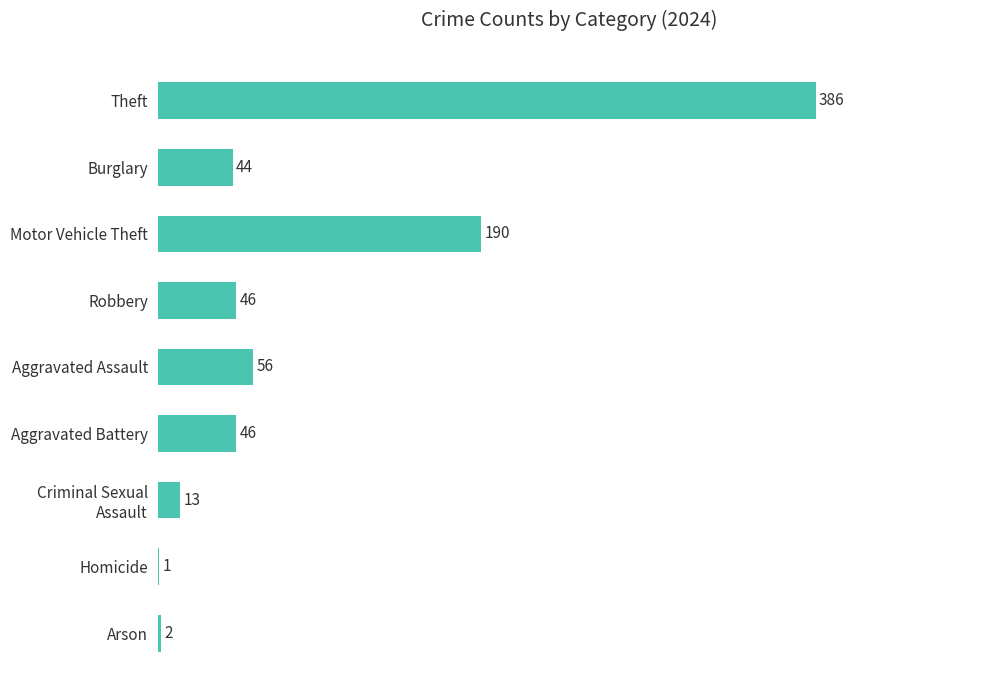

What is the maximum value shown in the chart?

386